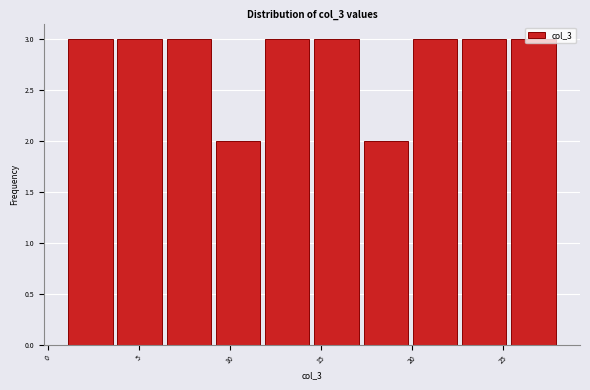

How tall is the bar that spans 14.5 to 17.2 on the x-axis? Neither the bar edges nor the heights are printed on the chart, so give them approximately, as read against the axes.

3